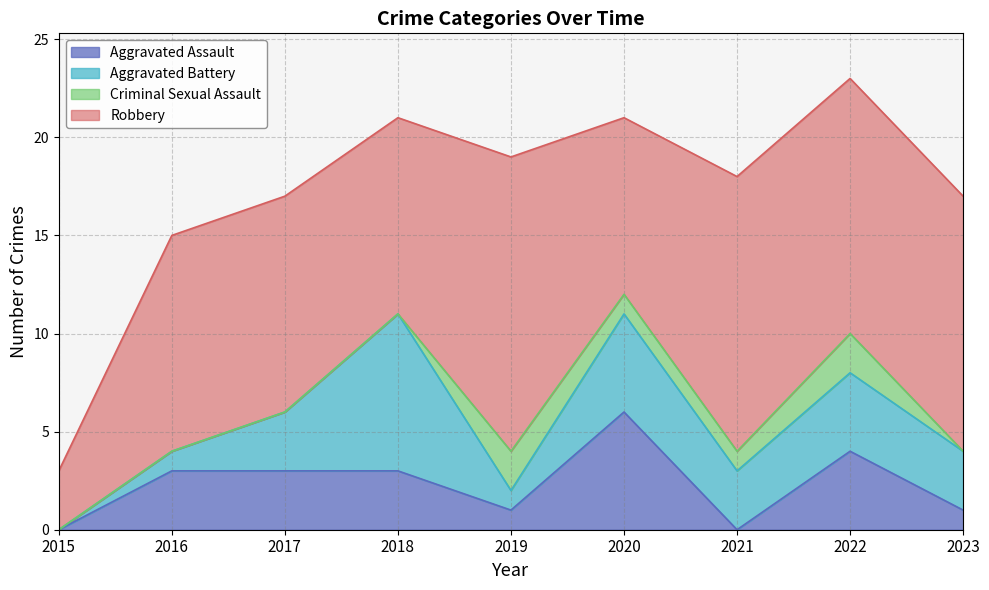

What are all the series names shown in the legend?

Aggravated Assault, Aggravated Battery, Criminal Sexual Assault, Robbery